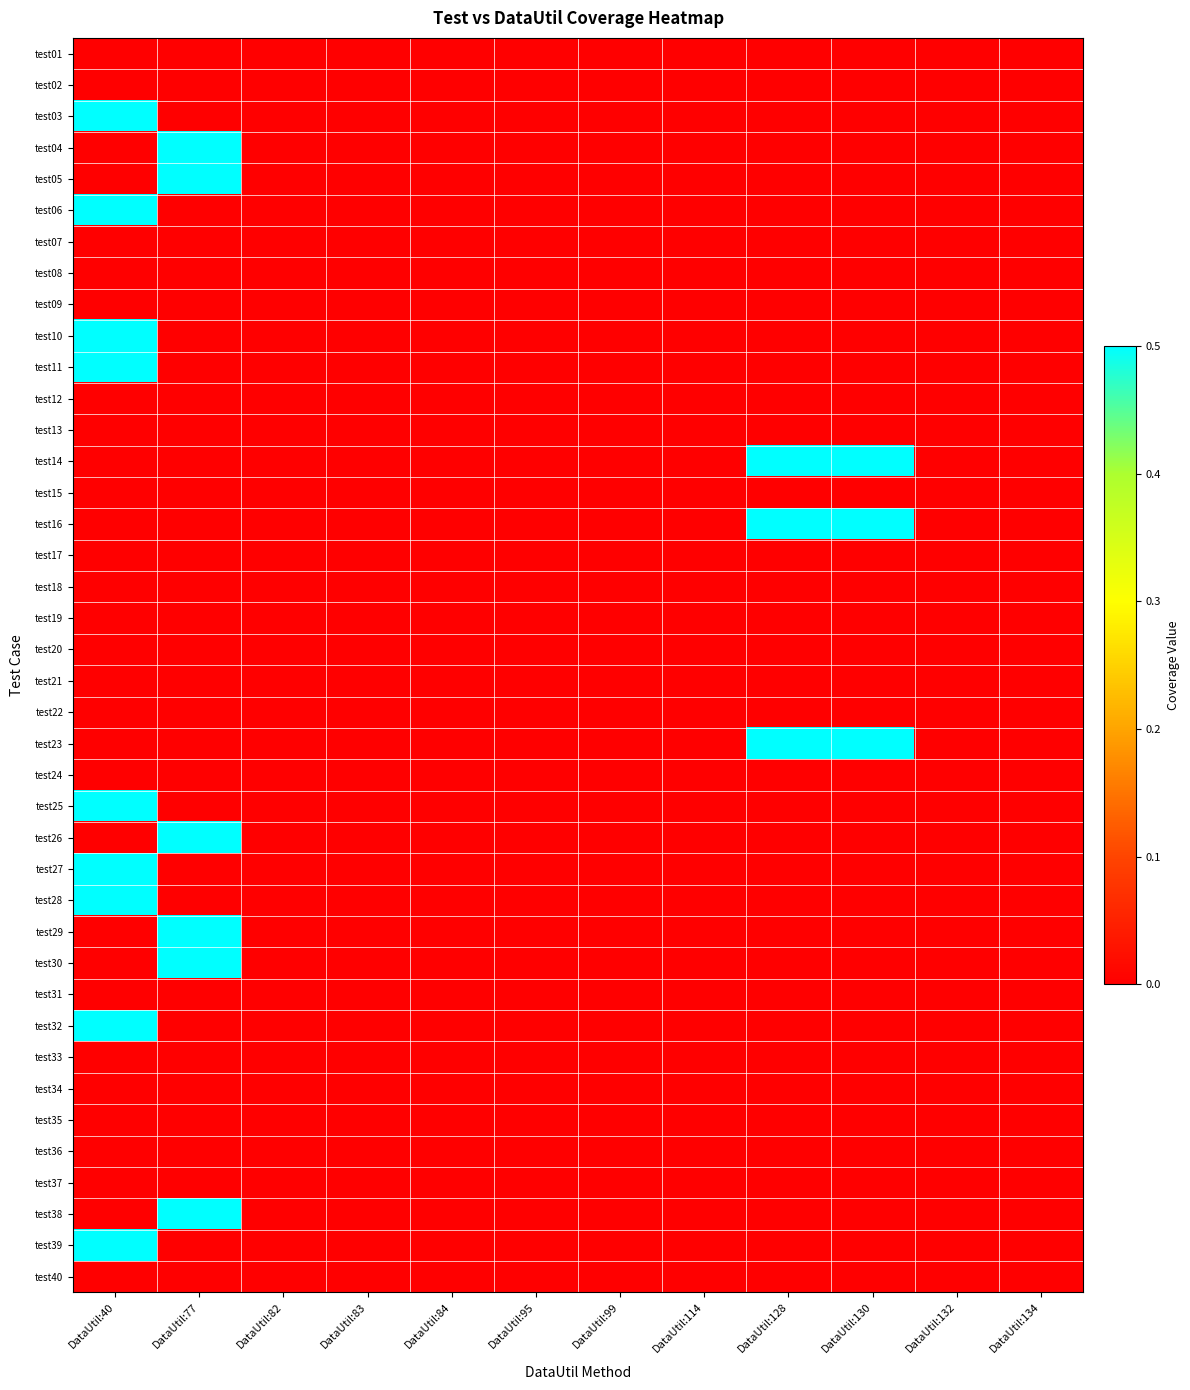

Reading left to right, list all the values displayed in this chart.

test01: DataUtil:40=0.0	DataUtil:77=0.0	DataUtil:82=0.0	DataUtil:83=0.0	DataUtil:84=0.0	DataUtil:95=0.0	DataUtil:99=0.0	DataUtil:114=0.0	DataUtil:128=0.0	DataUtil:130=0.0	DataUtil:132=0.0	DataUtil:134=0.0
test02: DataUtil:40=0.0	DataUtil:77=0.0	DataUtil:82=0.0	DataUtil:83=0.0	DataUtil:84=0.0	DataUtil:95=0.0	DataUtil:99=0.0	DataUtil:114=0.0	DataUtil:128=0.0	DataUtil:130=0.0	DataUtil:132=0.0	DataUtil:134=0.0
test03: DataUtil:40=0.5	DataUtil:77=0.0	DataUtil:82=0.0	DataUtil:83=0.0	DataUtil:84=0.0	DataUtil:95=0.0	DataUtil:99=0.0	DataUtil:114=0.0	DataUtil:128=0.0	DataUtil:130=0.0	DataUtil:132=0.0	DataUtil:134=0.0
test04: DataUtil:40=0.0	DataUtil:77=0.5	DataUtil:82=0.0	DataUtil:83=0.0	DataUtil:84=0.0	DataUtil:95=0.0	DataUtil:99=0.0	DataUtil:114=0.0	DataUtil:128=0.0	DataUtil:130=0.0	DataUtil:132=0.0	DataUtil:134=0.0
test05: DataUtil:40=0.0	DataUtil:77=0.5	DataUtil:82=0.0	DataUtil:83=0.0	DataUtil:84=0.0	DataUtil:95=0.0	DataUtil:99=0.0	DataUtil:114=0.0	DataUtil:128=0.0	DataUtil:130=0.0	DataUtil:132=0.0	DataUtil:134=0.0
test06: DataUtil:40=0.5	DataUtil:77=0.0	DataUtil:82=0.0	DataUtil:83=0.0	DataUtil:84=0.0	DataUtil:95=0.0	DataUtil:99=0.0	DataUtil:114=0.0	DataUtil:128=0.0	DataUtil:130=0.0	DataUtil:132=0.0	DataUtil:134=0.0
test07: DataUtil:40=0.0	DataUtil:77=0.0	DataUtil:82=0.0	DataUtil:83=0.0	DataUtil:84=0.0	DataUtil:95=0.0	DataUtil:99=0.0	DataUtil:114=0.0	DataUtil:128=0.0	DataUtil:130=0.0	DataUtil:132=0.0	DataUtil:134=0.0
test08: DataUtil:40=0.0	DataUtil:77=0.0	DataUtil:82=0.0	DataUtil:83=0.0	DataUtil:84=0.0	DataUtil:95=0.0	DataUtil:99=0.0	DataUtil:114=0.0	DataUtil:128=0.0	DataUtil:130=0.0	DataUtil:132=0.0	DataUtil:134=0.0
test09: DataUtil:40=0.0	DataUtil:77=0.0	DataUtil:82=0.0	DataUtil:83=0.0	DataUtil:84=0.0	DataUtil:95=0.0	DataUtil:99=0.0	DataUtil:114=0.0	DataUtil:128=0.0	DataUtil:130=0.0	DataUtil:132=0.0	DataUtil:134=0.0
test10: DataUtil:40=0.5	DataUtil:77=0.0	DataUtil:82=0.0	DataUtil:83=0.0	DataUtil:84=0.0	DataUtil:95=0.0	DataUtil:99=0.0	DataUtil:114=0.0	DataUtil:128=0.0	DataUtil:130=0.0	DataUtil:132=0.0	DataUtil:134=0.0
test11: DataUtil:40=0.5	DataUtil:77=0.0	DataUtil:82=0.0	DataUtil:83=0.0	DataUtil:84=0.0	DataUtil:95=0.0	DataUtil:99=0.0	DataUtil:114=0.0	DataUtil:128=0.0	DataUtil:130=0.0	DataUtil:132=0.0	DataUtil:134=0.0
test12: DataUtil:40=0.0	DataUtil:77=0.0	DataUtil:82=0.0	DataUtil:83=0.0	DataUtil:84=0.0	DataUtil:95=0.0	DataUtil:99=0.0	DataUtil:114=0.0	DataUtil:128=0.0	DataUtil:130=0.0	DataUtil:132=0.0	DataUtil:134=0.0
test13: DataUtil:40=0.0	DataUtil:77=0.0	DataUtil:82=0.0	DataUtil:83=0.0	DataUtil:84=0.0	DataUtil:95=0.0	DataUtil:99=0.0	DataUtil:114=0.0	DataUtil:128=0.0	DataUtil:130=0.0	DataUtil:132=0.0	DataUtil:134=0.0
test14: DataUtil:40=0.0	DataUtil:77=0.0	DataUtil:82=0.0	DataUtil:83=0.0	DataUtil:84=0.0	DataUtil:95=0.0	DataUtil:99=0.0	DataUtil:114=0.0	DataUtil:128=0.5	DataUtil:130=0.5	DataUtil:132=0.0	DataUtil:134=0.0
test15: DataUtil:40=0.0	DataUtil:77=0.0	DataUtil:82=0.0	DataUtil:83=0.0	DataUtil:84=0.0	DataUtil:95=0.0	DataUtil:99=0.0	DataUtil:114=0.0	DataUtil:128=0.0	DataUtil:130=0.0	DataUtil:132=0.0	DataUtil:134=0.0
test16: DataUtil:40=0.0	DataUtil:77=0.0	DataUtil:82=0.0	DataUtil:83=0.0	DataUtil:84=0.0	DataUtil:95=0.0	DataUtil:99=0.0	DataUtil:114=0.0	DataUtil:128=0.5	DataUtil:130=0.5	DataUtil:132=0.0	DataUtil:134=0.0
test17: DataUtil:40=0.0	DataUtil:77=0.0	DataUtil:82=0.0	DataUtil:83=0.0	DataUtil:84=0.0	DataUtil:95=0.0	DataUtil:99=0.0	DataUtil:114=0.0	DataUtil:128=0.0	DataUtil:130=0.0	DataUtil:132=0.0	DataUtil:134=0.0
test18: DataUtil:40=0.0	DataUtil:77=0.0	DataUtil:82=0.0	DataUtil:83=0.0	DataUtil:84=0.0	DataUtil:95=0.0	DataUtil:99=0.0	DataUtil:114=0.0	DataUtil:128=0.0	DataUtil:130=0.0	DataUtil:132=0.0	DataUtil:134=0.0
test19: DataUtil:40=0.0	DataUtil:77=0.0	DataUtil:82=0.0	DataUtil:83=0.0	DataUtil:84=0.0	DataUtil:95=0.0	DataUtil:99=0.0	DataUtil:114=0.0	DataUtil:128=0.0	DataUtil:130=0.0	DataUtil:132=0.0	DataUtil:134=0.0
test20: DataUtil:40=0.0	DataUtil:77=0.0	DataUtil:82=0.0	DataUtil:83=0.0	DataUtil:84=0.0	DataUtil:95=0.0	DataUtil:99=0.0	DataUtil:114=0.0	DataUtil:128=0.0	DataUtil:130=0.0	DataUtil:132=0.0	DataUtil:134=0.0
test21: DataUtil:40=0.0	DataUtil:77=0.0	DataUtil:82=0.0	DataUtil:83=0.0	DataUtil:84=0.0	DataUtil:95=0.0	DataUtil:99=0.0	DataUtil:114=0.0	DataUtil:128=0.0	DataUtil:130=0.0	DataUtil:132=0.0	DataUtil:134=0.0
test22: DataUtil:40=0.0	DataUtil:77=0.0	DataUtil:82=0.0	DataUtil:83=0.0	DataUtil:84=0.0	DataUtil:95=0.0	DataUtil:99=0.0	DataUtil:114=0.0	DataUtil:128=0.0	DataUtil:130=0.0	DataUtil:132=0.0	DataUtil:134=0.0
test23: DataUtil:40=0.0	DataUtil:77=0.0	DataUtil:82=0.0	DataUtil:83=0.0	DataUtil:84=0.0	DataUtil:95=0.0	DataUtil:99=0.0	DataUtil:114=0.0	DataUtil:128=0.5	DataUtil:130=0.5	DataUtil:132=0.0	DataUtil:134=0.0
test24: DataUtil:40=0.0	DataUtil:77=0.0	DataUtil:82=0.0	DataUtil:83=0.0	DataUtil:84=0.0	DataUtil:95=0.0	DataUtil:99=0.0	DataUtil:114=0.0	DataUtil:128=0.0	DataUtil:130=0.0	DataUtil:132=0.0	DataUtil:134=0.0
test25: DataUtil:40=0.5	DataUtil:77=0.0	DataUtil:82=0.0	DataUtil:83=0.0	DataUtil:84=0.0	DataUtil:95=0.0	DataUtil:99=0.0	DataUtil:114=0.0	DataUtil:128=0.0	DataUtil:130=0.0	DataUtil:132=0.0	DataUtil:134=0.0
test26: DataUtil:40=0.0	DataUtil:77=0.5	DataUtil:82=0.0	DataUtil:83=0.0	DataUtil:84=0.0	DataUtil:95=0.0	DataUtil:99=0.0	DataUtil:114=0.0	DataUtil:128=0.0	DataUtil:130=0.0	DataUtil:132=0.0	DataUtil:134=0.0
test27: DataUtil:40=0.5	DataUtil:77=0.0	DataUtil:82=0.0	DataUtil:83=0.0	DataUtil:84=0.0	DataUtil:95=0.0	DataUtil:99=0.0	DataUtil:114=0.0	DataUtil:128=0.0	DataUtil:130=0.0	DataUtil:132=0.0	DataUtil:134=0.0
test28: DataUtil:40=0.5	DataUtil:77=0.0	DataUtil:82=0.0	DataUtil:83=0.0	DataUtil:84=0.0	DataUtil:95=0.0	DataUtil:99=0.0	DataUtil:114=0.0	DataUtil:128=0.0	DataUtil:130=0.0	DataUtil:132=0.0	DataUtil:134=0.0
test29: DataUtil:40=0.0	DataUtil:77=0.5	DataUtil:82=0.0	DataUtil:83=0.0	DataUtil:84=0.0	DataUtil:95=0.0	DataUtil:99=0.0	DataUtil:114=0.0	DataUtil:128=0.0	DataUtil:130=0.0	DataUtil:132=0.0	DataUtil:134=0.0
test30: DataUtil:40=0.0	DataUtil:77=0.5	DataUtil:82=0.0	DataUtil:83=0.0	DataUtil:84=0.0	DataUtil:95=0.0	DataUtil:99=0.0	DataUtil:114=0.0	DataUtil:128=0.0	DataUtil:130=0.0	DataUtil:132=0.0	DataUtil:134=0.0
test31: DataUtil:40=0.0	DataUtil:77=0.0	DataUtil:82=0.0	DataUtil:83=0.0	DataUtil:84=0.0	DataUtil:95=0.0	DataUtil:99=0.0	DataUtil:114=0.0	DataUtil:128=0.0	DataUtil:130=0.0	DataUtil:132=0.0	DataUtil:134=0.0
test32: DataUtil:40=0.5	DataUtil:77=0.0	DataUtil:82=0.0	DataUtil:83=0.0	DataUtil:84=0.0	DataUtil:95=0.0	DataUtil:99=0.0	DataUtil:114=0.0	DataUtil:128=0.0	DataUtil:130=0.0	DataUtil:132=0.0	DataUtil:134=0.0
test33: DataUtil:40=0.0	DataUtil:77=0.0	DataUtil:82=0.0	DataUtil:83=0.0	DataUtil:84=0.0	DataUtil:95=0.0	DataUtil:99=0.0	DataUtil:114=0.0	DataUtil:128=0.0	DataUtil:130=0.0	DataUtil:132=0.0	DataUtil:134=0.0
test34: DataUtil:40=0.0	DataUtil:77=0.0	DataUtil:82=0.0	DataUtil:83=0.0	DataUtil:84=0.0	DataUtil:95=0.0	DataUtil:99=0.0	DataUtil:114=0.0	DataUtil:128=0.0	DataUtil:130=0.0	DataUtil:132=0.0	DataUtil:134=0.0
test35: DataUtil:40=0.0	DataUtil:77=0.0	DataUtil:82=0.0	DataUtil:83=0.0	DataUtil:84=0.0	DataUtil:95=0.0	DataUtil:99=0.0	DataUtil:114=0.0	DataUtil:128=0.0	DataUtil:130=0.0	DataUtil:132=0.0	DataUtil:134=0.0
test36: DataUtil:40=0.0	DataUtil:77=0.0	DataUtil:82=0.0	DataUtil:83=0.0	DataUtil:84=0.0	DataUtil:95=0.0	DataUtil:99=0.0	DataUtil:114=0.0	DataUtil:128=0.0	DataUtil:130=0.0	DataUtil:132=0.0	DataUtil:134=0.0
test37: DataUtil:40=0.0	DataUtil:77=0.0	DataUtil:82=0.0	DataUtil:83=0.0	DataUtil:84=0.0	DataUtil:95=0.0	DataUtil:99=0.0	DataUtil:114=0.0	DataUtil:128=0.0	DataUtil:130=0.0	DataUtil:132=0.0	DataUtil:134=0.0
test38: DataUtil:40=0.0	DataUtil:77=0.5	DataUtil:82=0.0	DataUtil:83=0.0	DataUtil:84=0.0	DataUtil:95=0.0	DataUtil:99=0.0	DataUtil:114=0.0	DataUtil:128=0.0	DataUtil:130=0.0	DataUtil:132=0.0	DataUtil:134=0.0
test39: DataUtil:40=0.5	DataUtil:77=0.0	DataUtil:82=0.0	DataUtil:83=0.0	DataUtil:84=0.0	DataUtil:95=0.0	DataUtil:99=0.0	DataUtil:114=0.0	DataUtil:128=0.0	DataUtil:130=0.0	DataUtil:132=0.0	DataUtil:134=0.0
test40: DataUtil:40=0.0	DataUtil:77=0.0	DataUtil:82=0.0	DataUtil:83=0.0	DataUtil:84=0.0	DataUtil:95=0.0	DataUtil:99=0.0	DataUtil:114=0.0	DataUtil:128=0.0	DataUtil:130=0.0	DataUtil:132=0.0	DataUtil:134=0.0